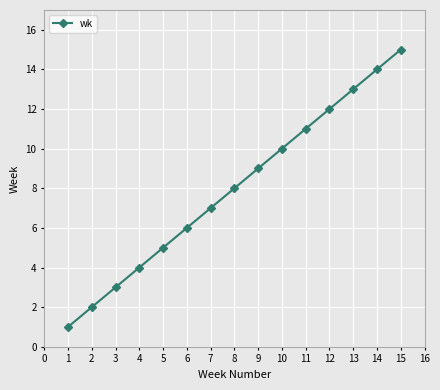

Which label corresponds to the smallest value in the chart?

1